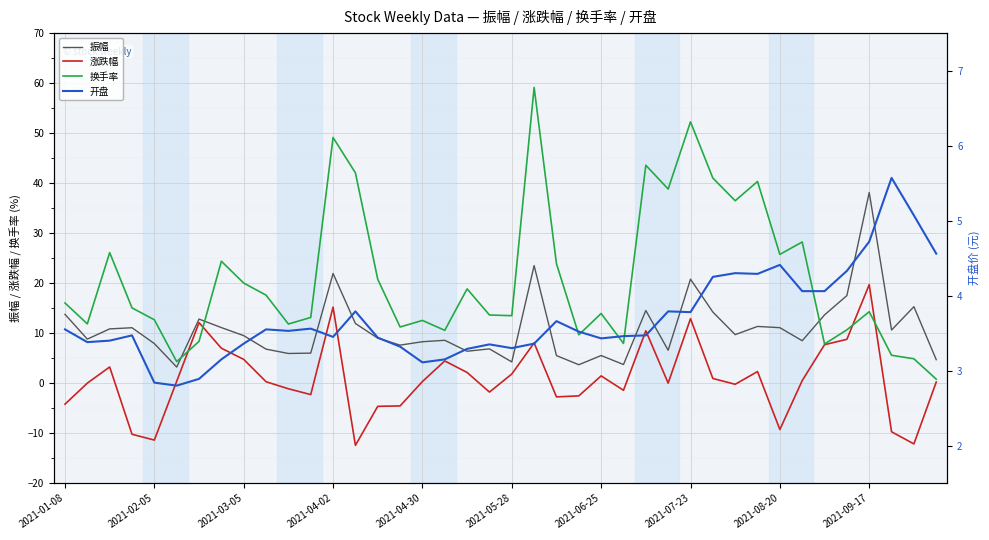

What is the maximum value shown in the chart?

59.1